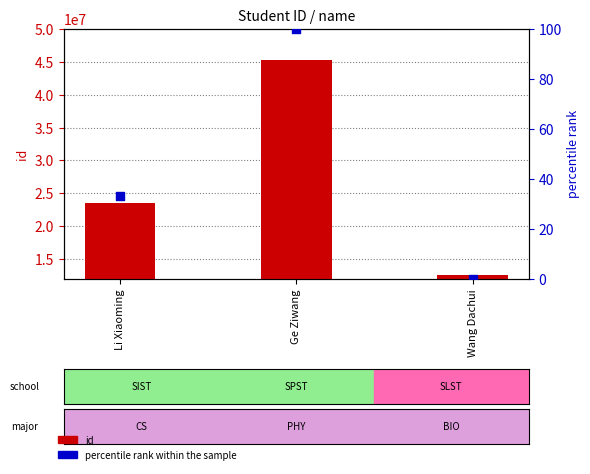

At which category is the sum across all series the highest?

Ge Ziwang